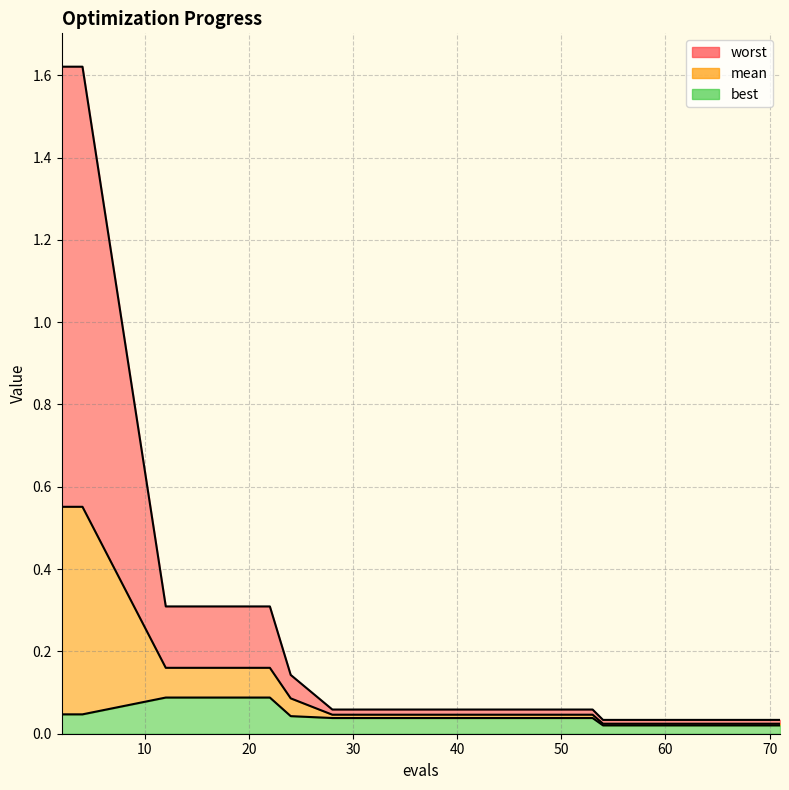

What is the highest value of the best series?

0.1